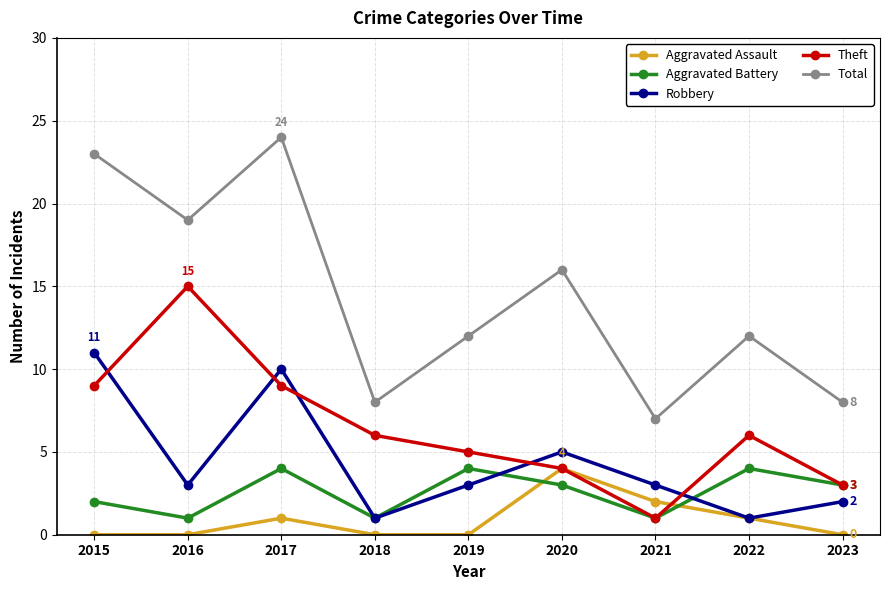

At which category is the sum across all series the highest?

2017